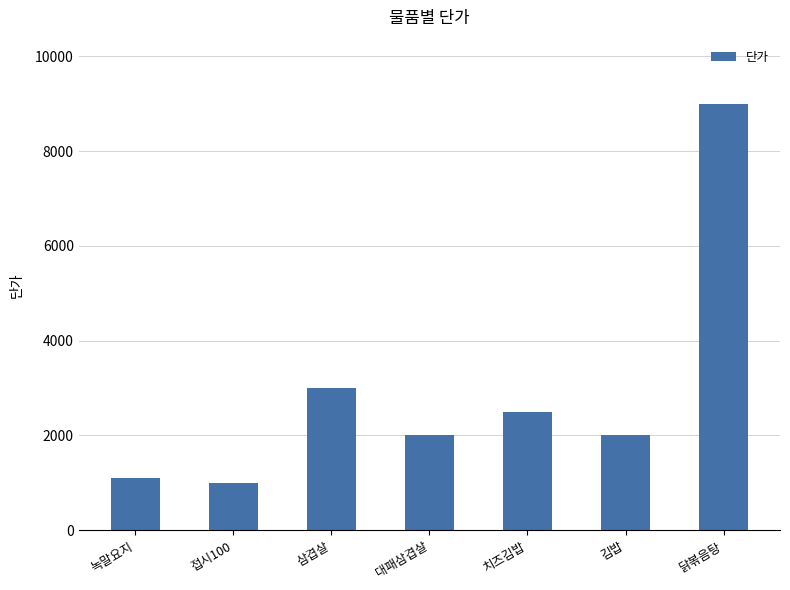

What is the average value?

2943